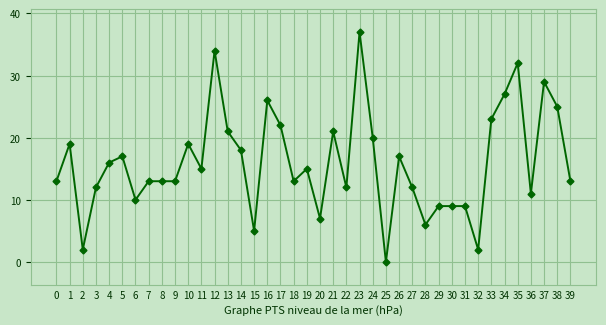

At which category does the data reach its first local peak?

1